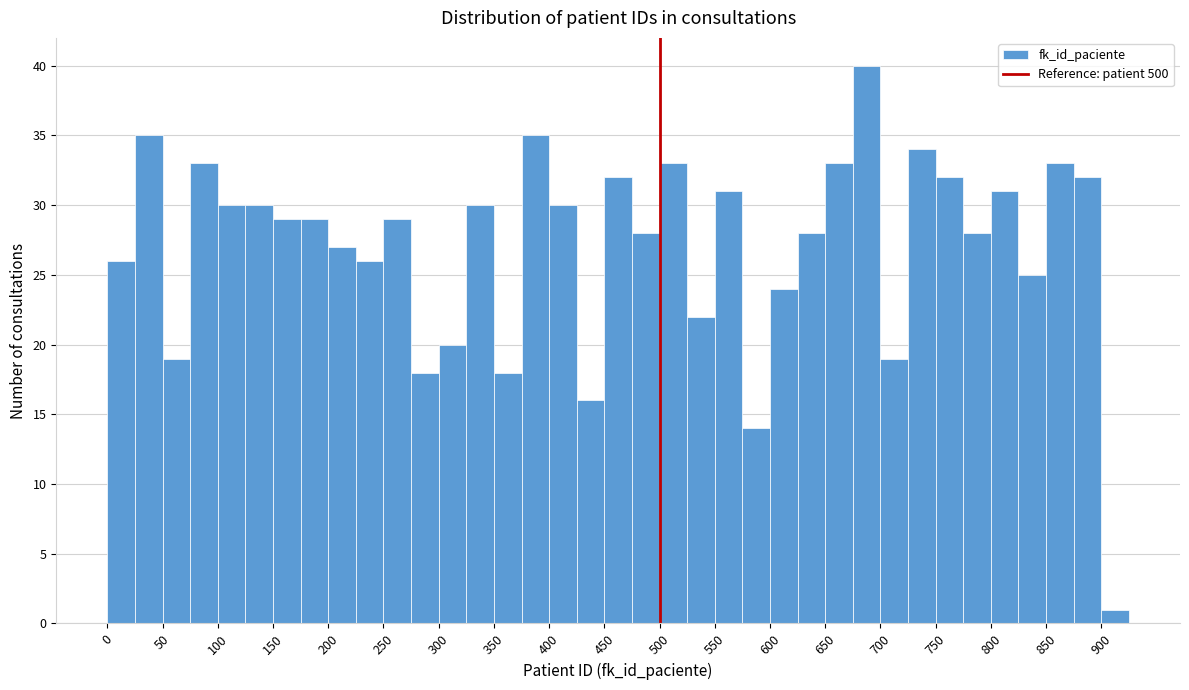

Over which range of the x-axis is the bar tallest?

675 to 700